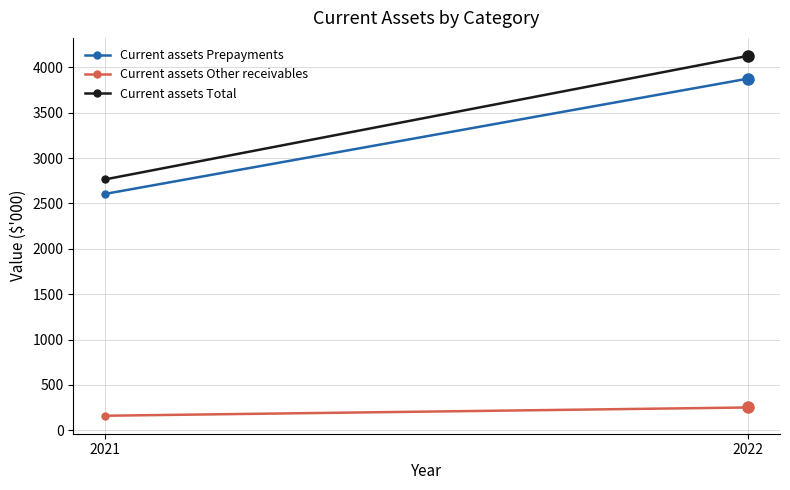

Between 2022 and 2021, which is larger?

2022